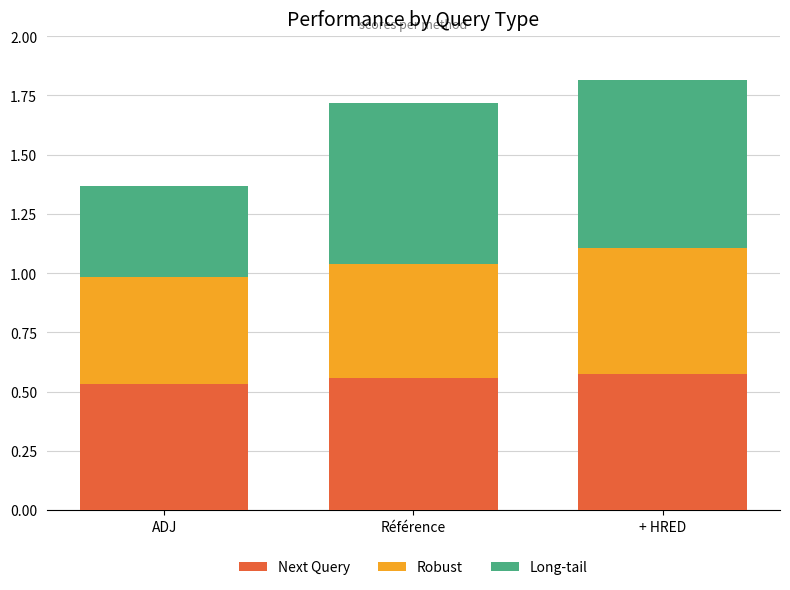

What is the total value across all series at + HRED?

1.8